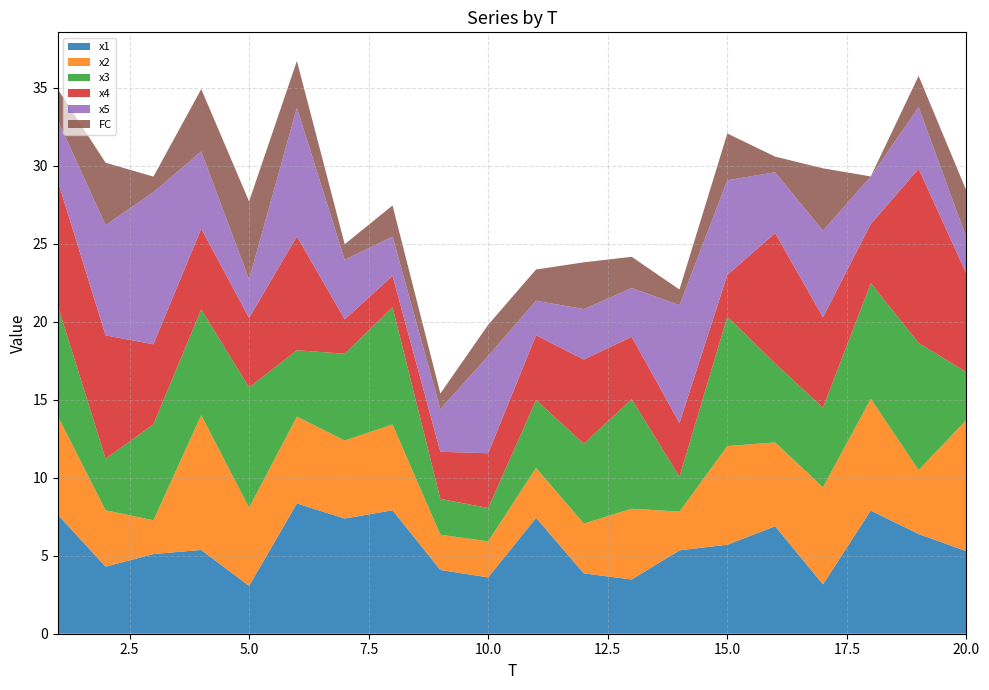

Reading left to right, transcribe all the data shown in this chart.

x1: 7.6	4.3	5.1	5.4	3.1	8.4	7.4	7.9	4.1	3.6	7.4	3.9	3.5	5.3	5.7	6.9	3.2	7.9	6.4	5.3
x2: 6.3	3.6	2.2	8.6	5.0	5.6	5.0	5.5	2.3	2.3	3.2	3.2	4.5	2.5	6.3	5.4	6.2	7.2	4.1	8.4
x3: 7.1	3.3	6.1	6.8	7.7	4.3	5.6	7.5	2.3	2.1	4.3	5.1	7.0	2.2	8.3	5.1	5.1	7.4	8.2	3.1
x4: 8.0	7.9	5.1	5.2	4.5	7.3	2.2	2.0	3.0	3.5	4.2	5.4	4.0	3.4	2.7	8.4	5.8	3.8	11.2	6.3
x5: 3.9	7.1	9.8	4.9	2.5	8.2	3.8	2.5	2.7	6.2	2.2	3.2	3.1	7.6	6.1	3.9	5.5	3.0	4.0	2.3
FC: 2.0	4.0	1.0	4.0	5.0	3.0	1.0	2.0	1.0	2.0	2.0	3.0	2.0	1.0	3.0	1.0	4.0	0.0	2.0	3.0